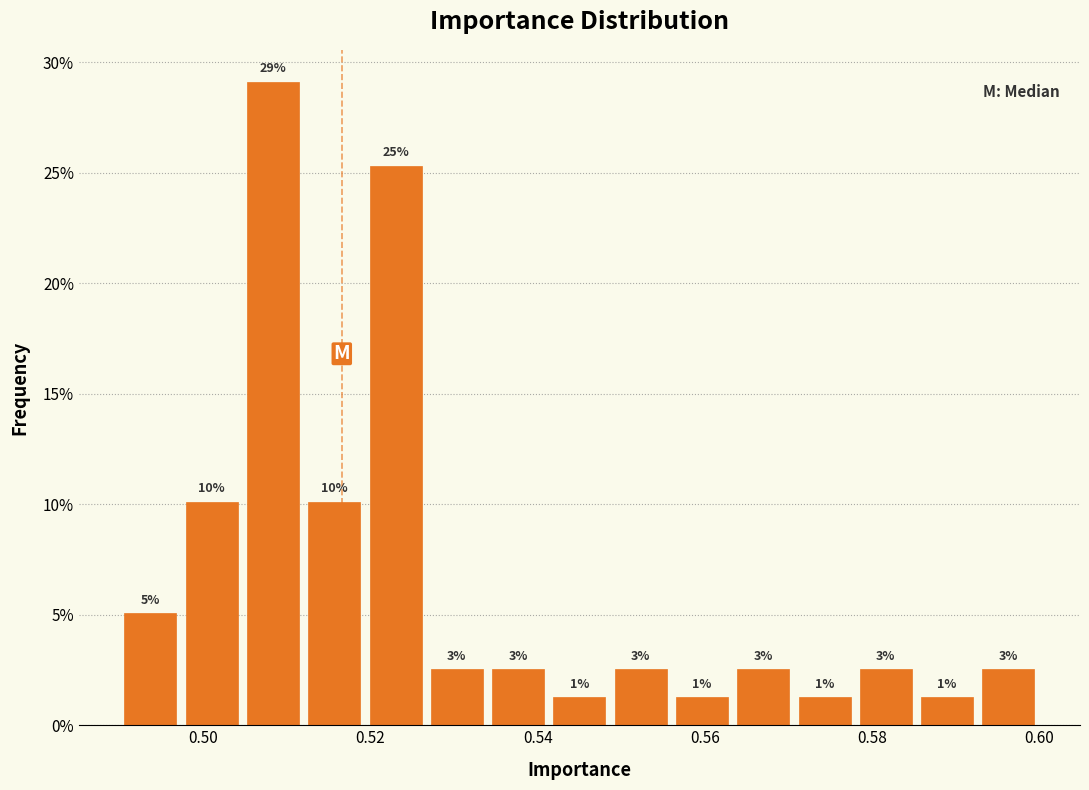

Read against the x-axis, roughly where is the centre of the tallest bar?

0.508